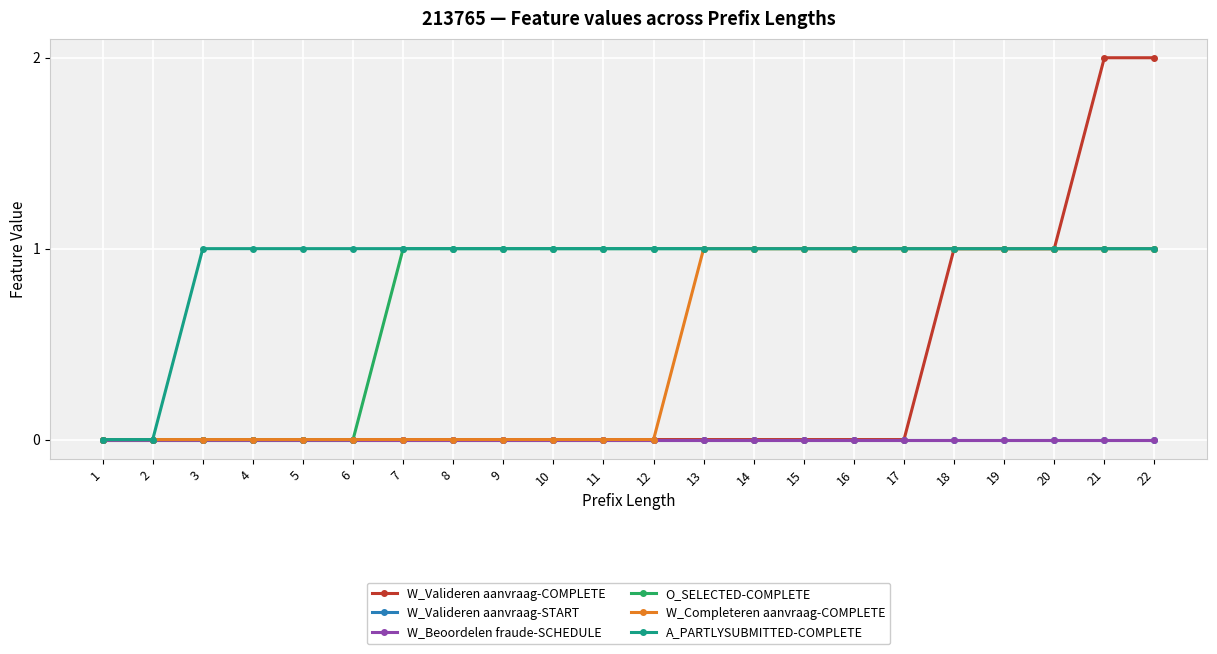

Reading right to left, list all the values displayed in this chart.

W_Valideren aanvraag-COMPLETE: 2	2	1	1	1	0	0	0	0	0	0	0	0	0	0	0	0	0	0	0	0	0
W_Valideren aanvraag-START: 0	0	0	0	0	0	0	0	0	0	0	0	0	0	0	0	0	0	0	0	0	0
W_Beoordelen fraude-SCHEDULE: 0	0	0	0	0	0	0	0	0	0	0	0	0	0	0	0	0	0	0	0	0	0
O_SELECTED-COMPLETE: 1	1	1	1	1	1	1	1	1	1	1	1	1	1	1	1	0	0	0	0	0	0
W_Completeren aanvraag-COMPLETE: 1	1	1	1	1	1	1	1	1	1	0	0	0	0	0	0	0	0	0	0	0	0
A_PARTLYSUBMITTED-COMPLETE: 1	1	1	1	1	1	1	1	1	1	1	1	1	1	1	1	1	1	1	1	0	0